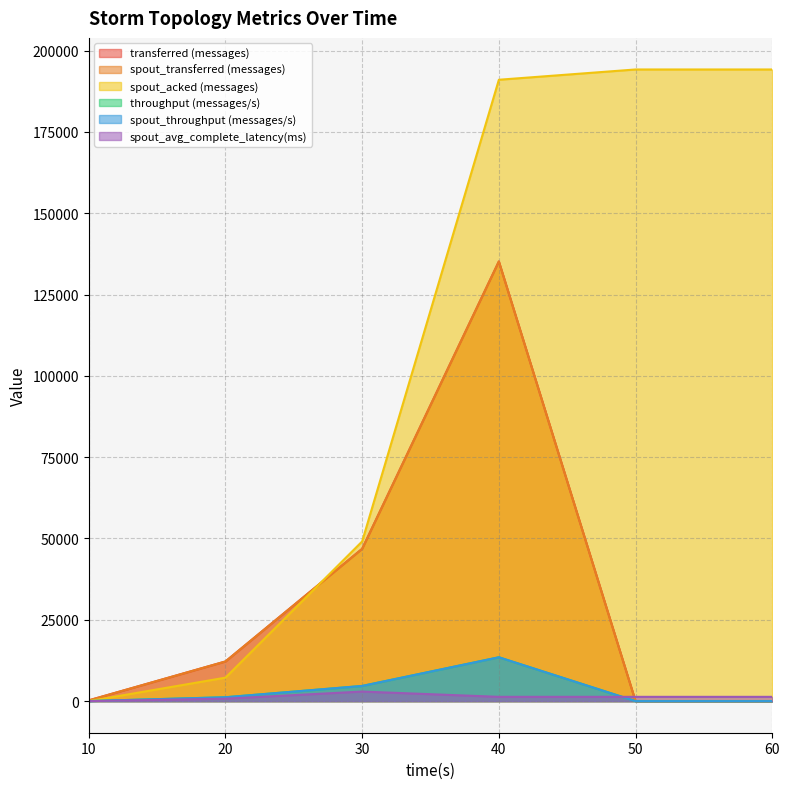

What is the average value of the spout_throughput (messages/s) series?

3228.7